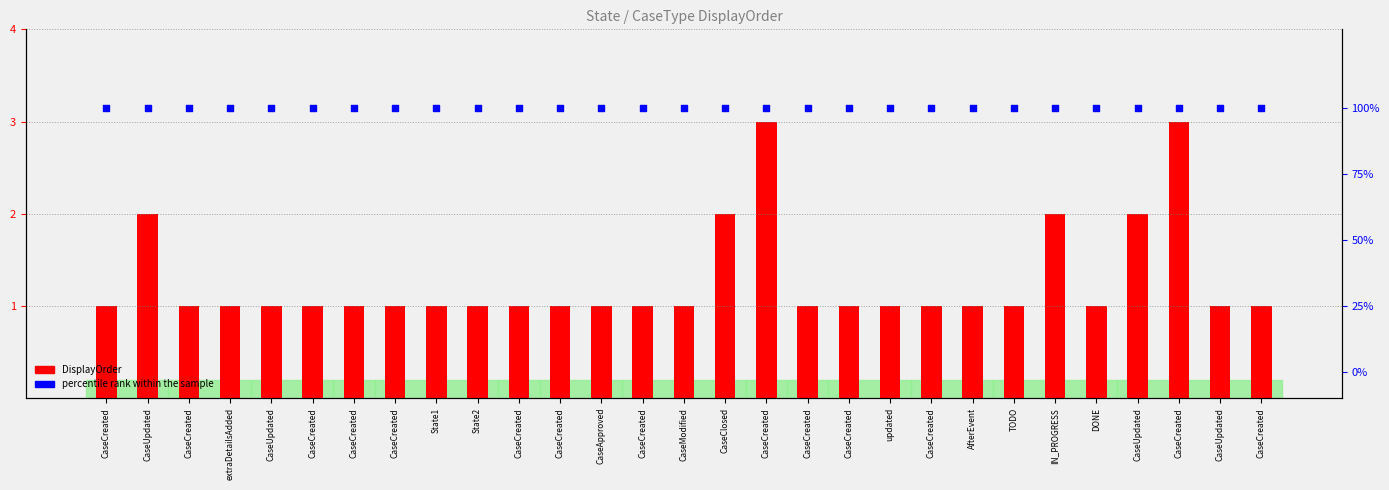

Which series contains the highest Y value?

percentile rank within the sample